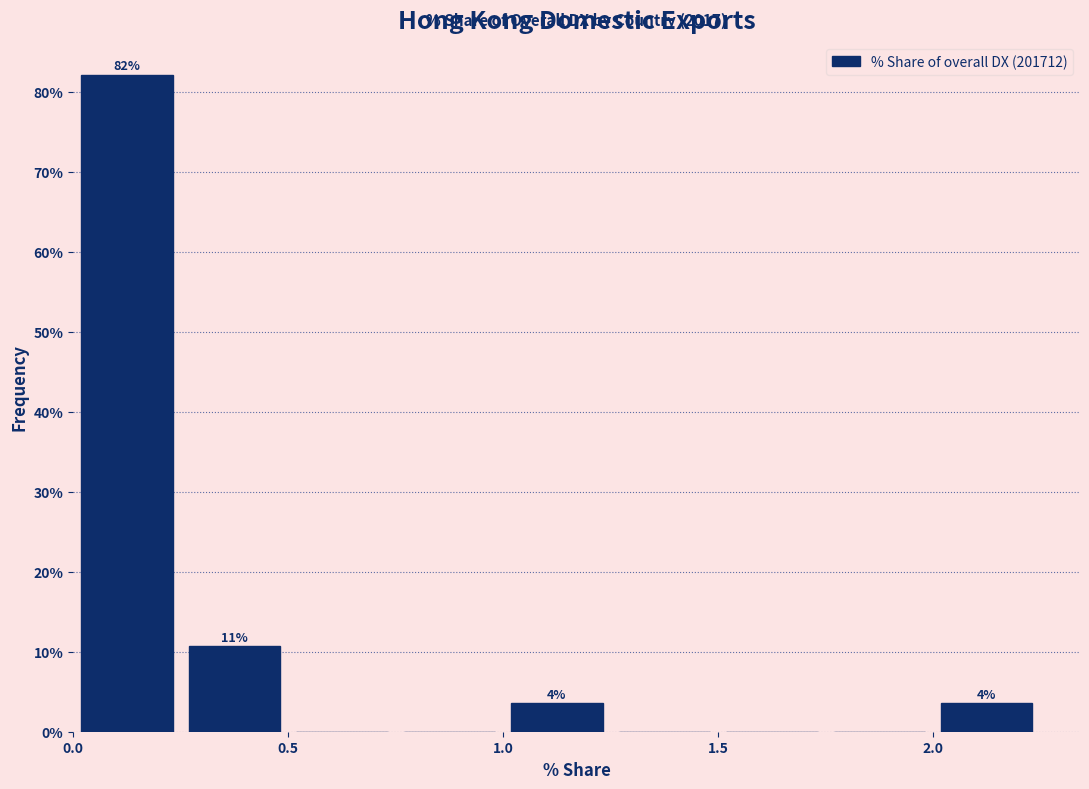

Over which range of the x-axis is the bar tallest?

0.00 to 0.25